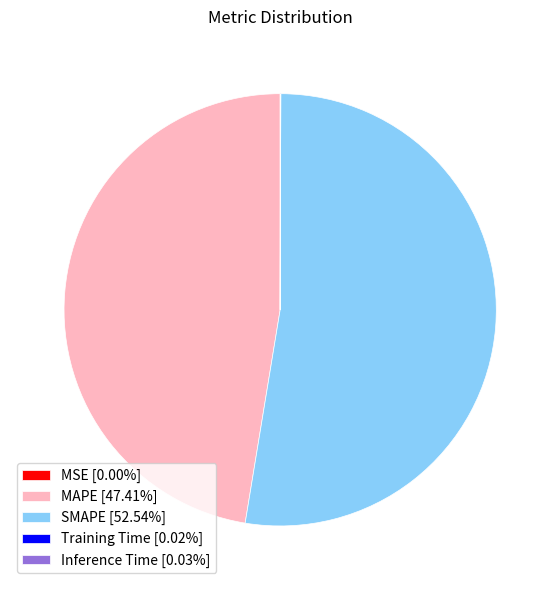

Is there any slice that represents more than half of the pie?

Yes